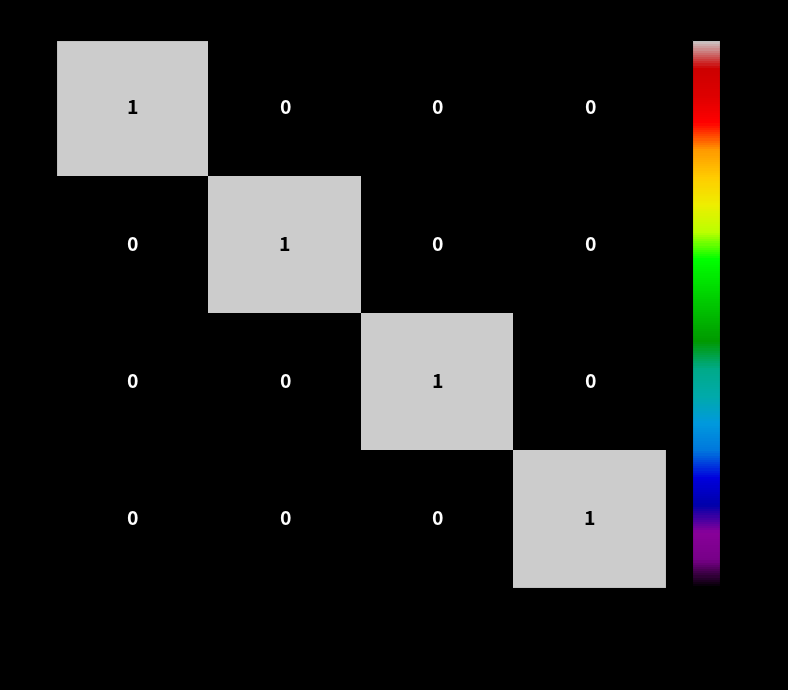

True or false: 4 has a value of 1 at Tarif unitaire.

True